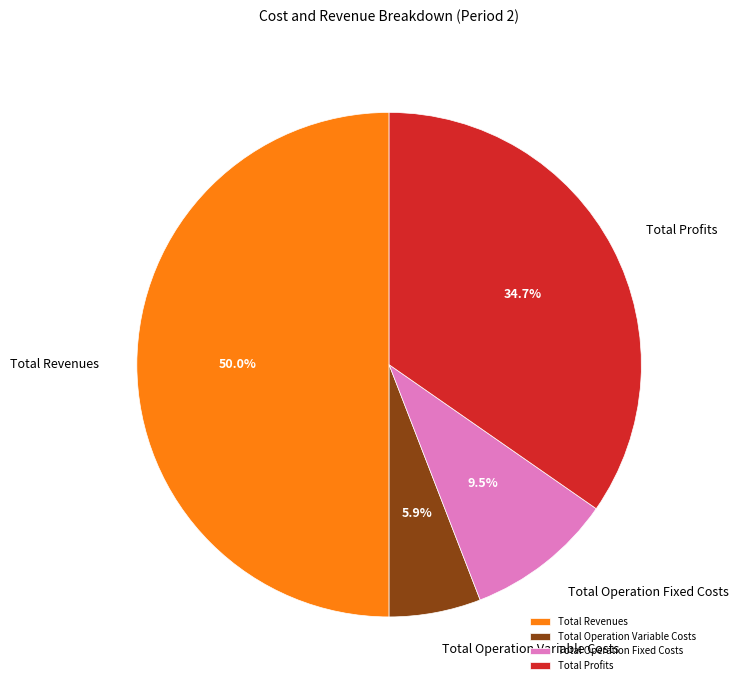

Is Total Operation Variable Costs the majority of the pie?

No